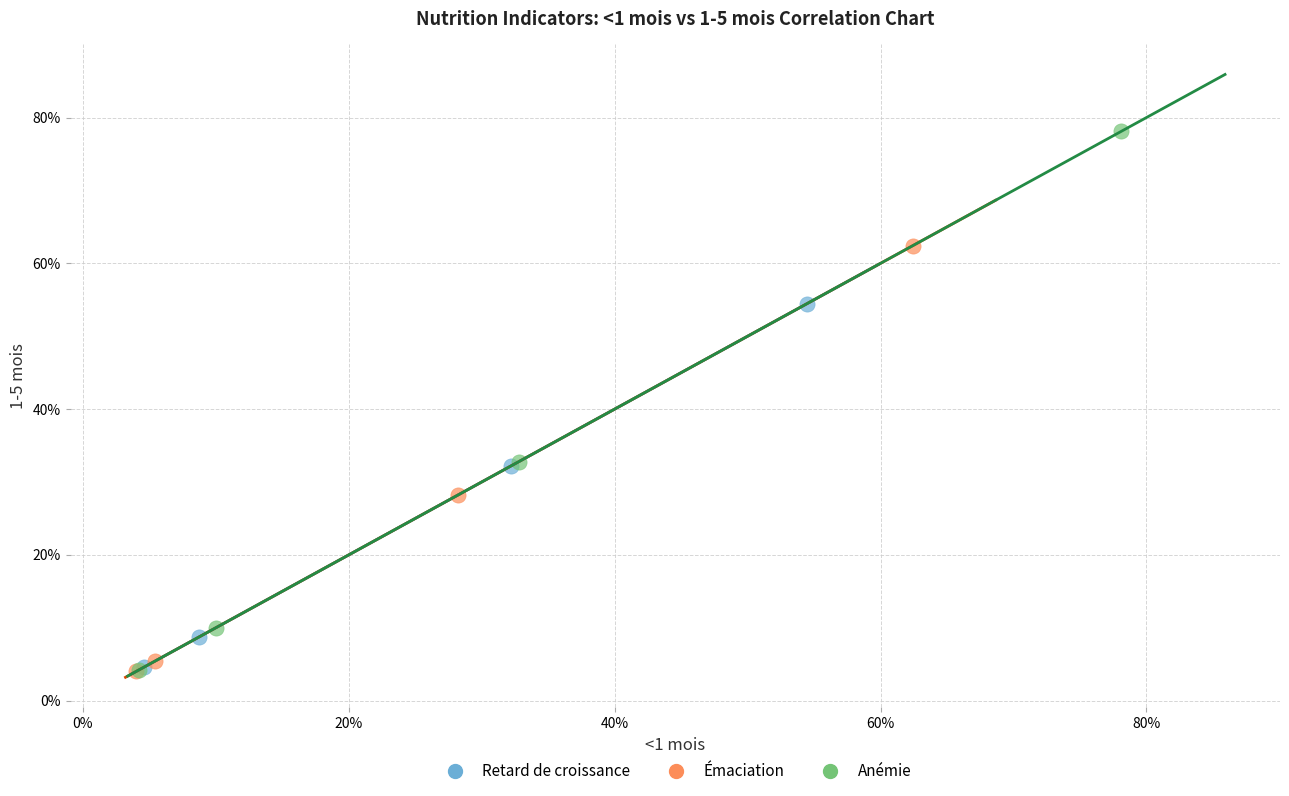

What are all the series names shown in the legend?

Retard de croissance, Émaciation, Anémie